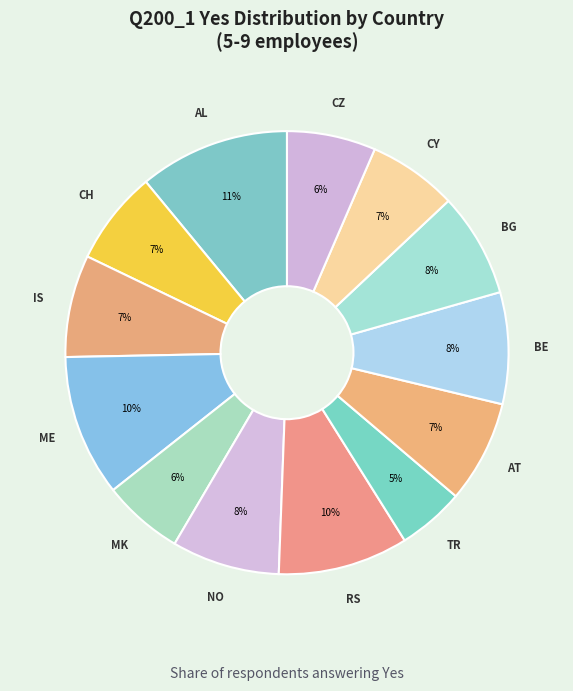

Do ME and MK together represent more than half of the pie?

No